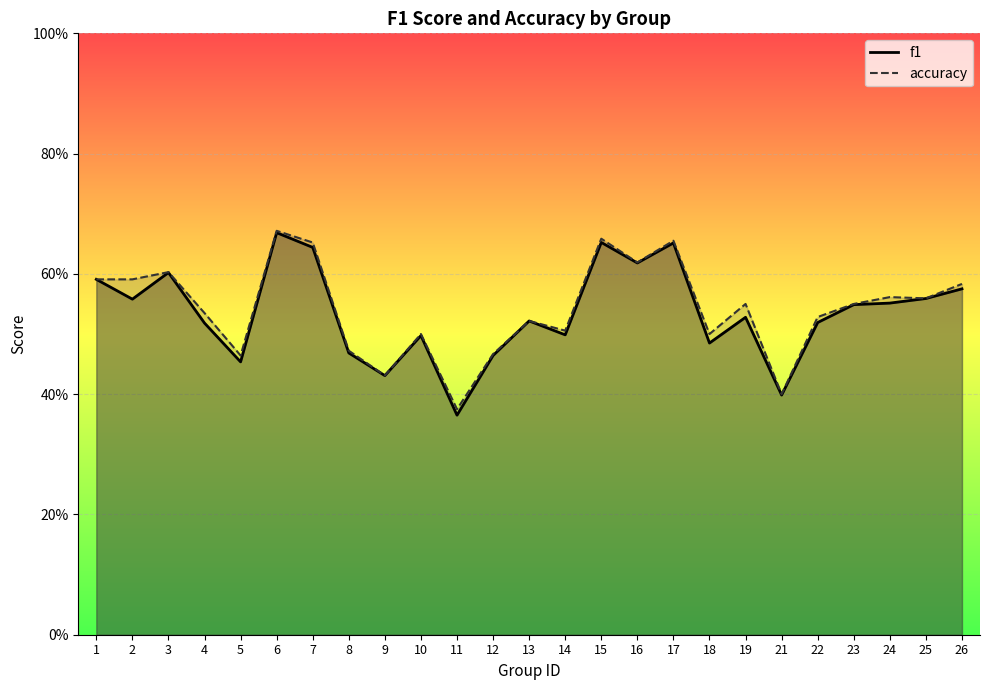

Which category has the lowest value across all series?

11